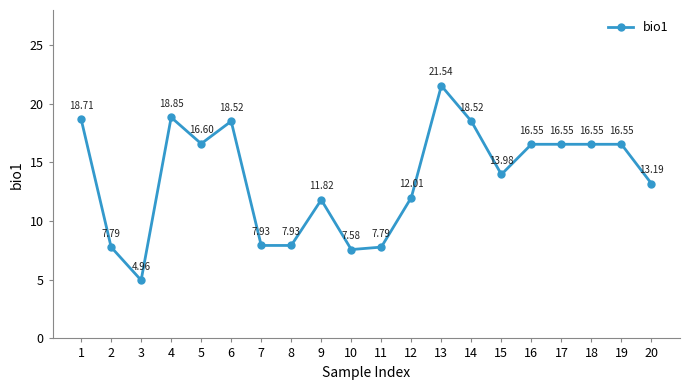

Is this an area chart (filled region under the line)?

No